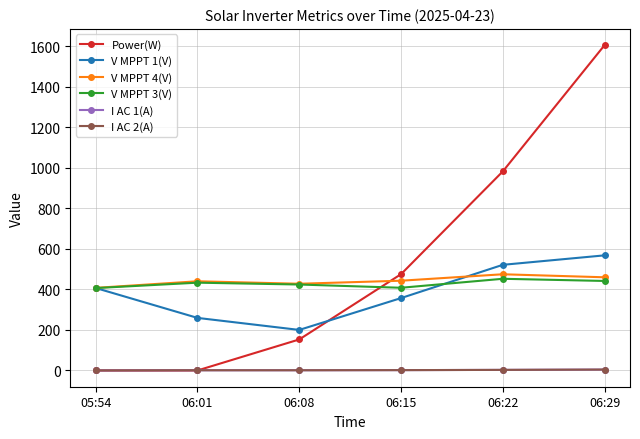

What is the greatest value displayed?

1605.0